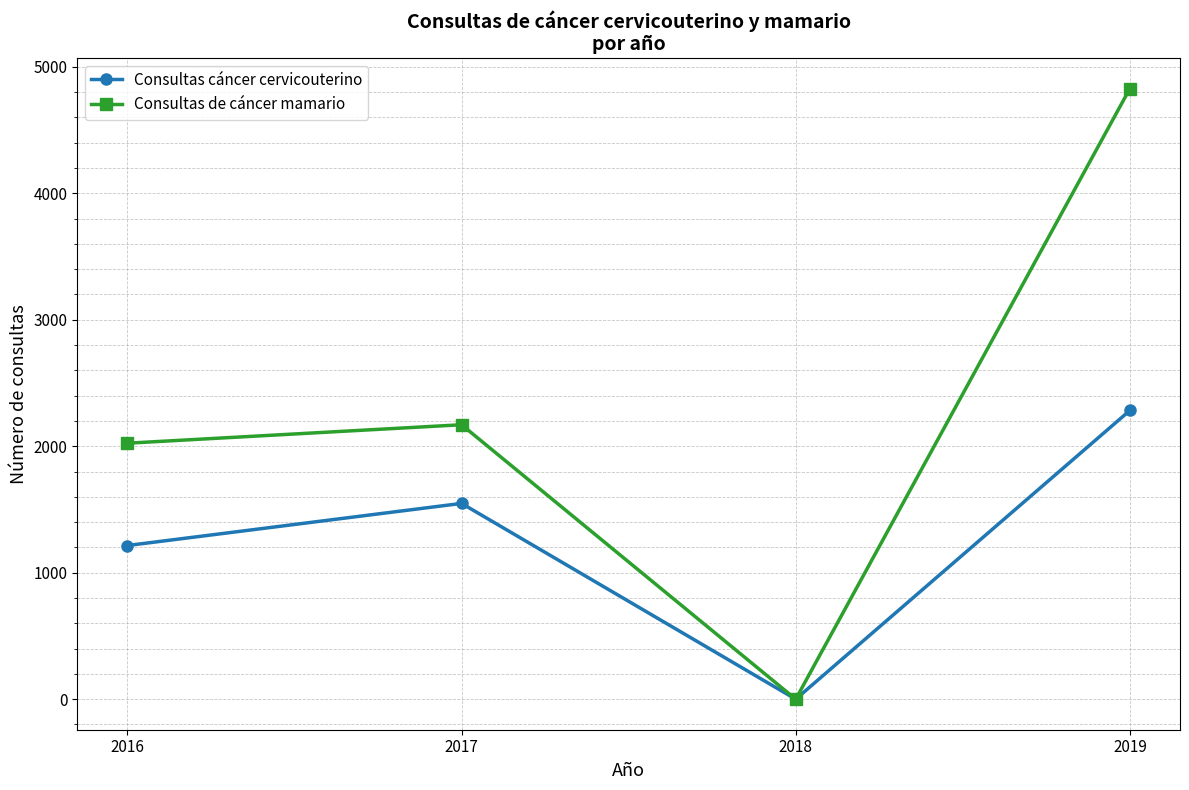

Is this an area chart (filled region under the line)?

No